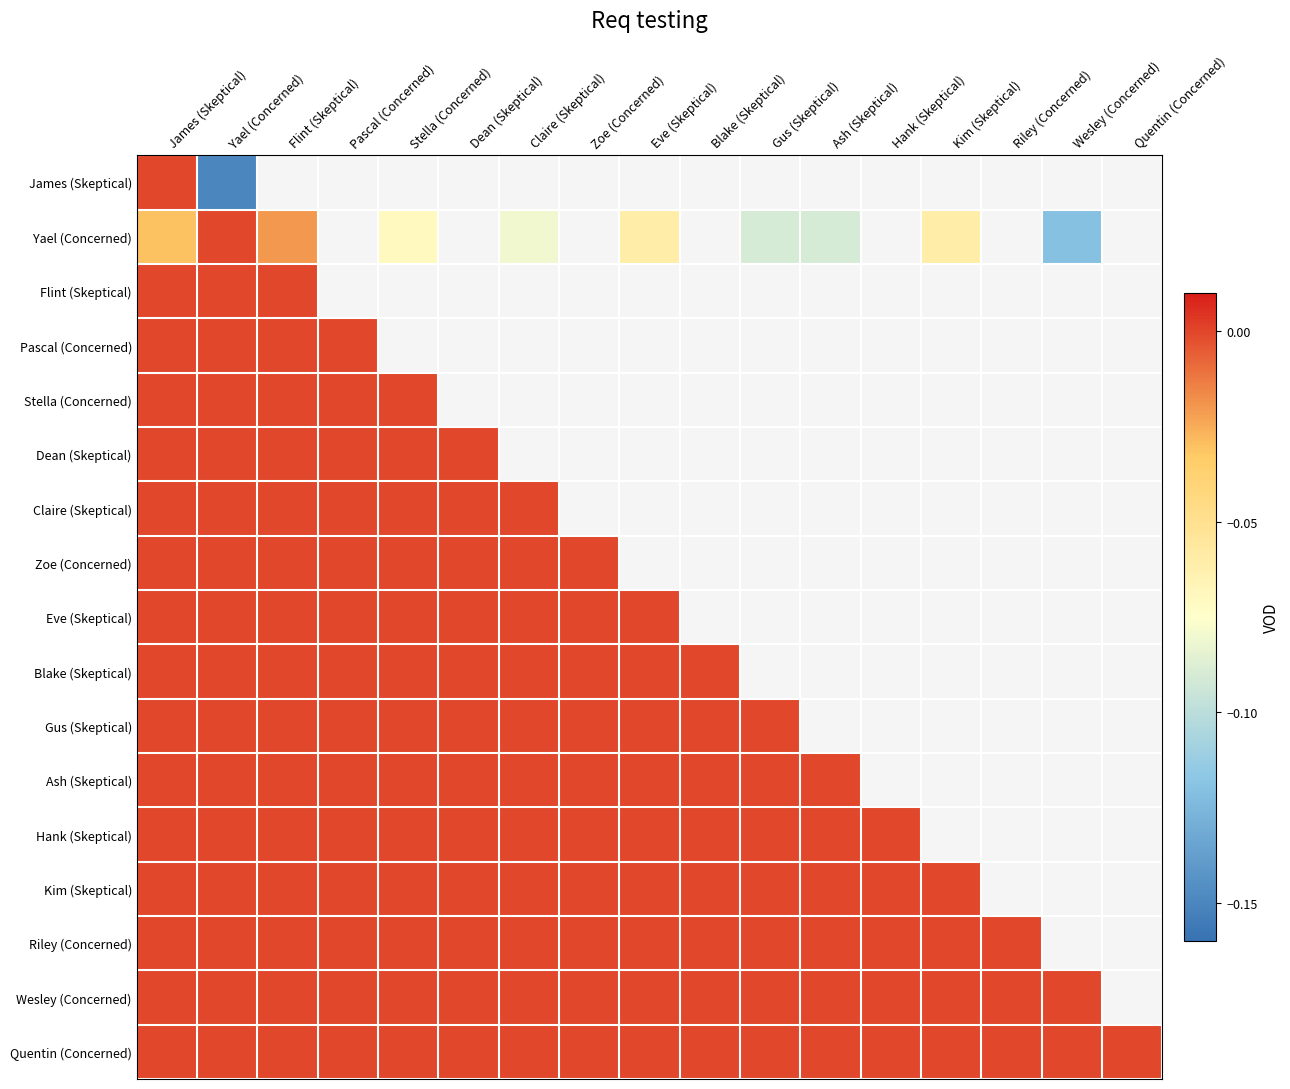

List the labels in order of Ash (Skeptical) value, largest first.

James (Skeptical), Yael (Concerned), Flint (Skeptical), Pascal (Concerned), Stella (Concerned), Dean (Skeptical), Claire (Skeptical), Zoe (Concerned), Eve (Skeptical), Blake (Skeptical), Gus (Skeptical), Ash (Skeptical), Hank (Skeptical), Kim (Skeptical), Riley (Concerned), Wesley (Concerned), Quentin (Concerned)